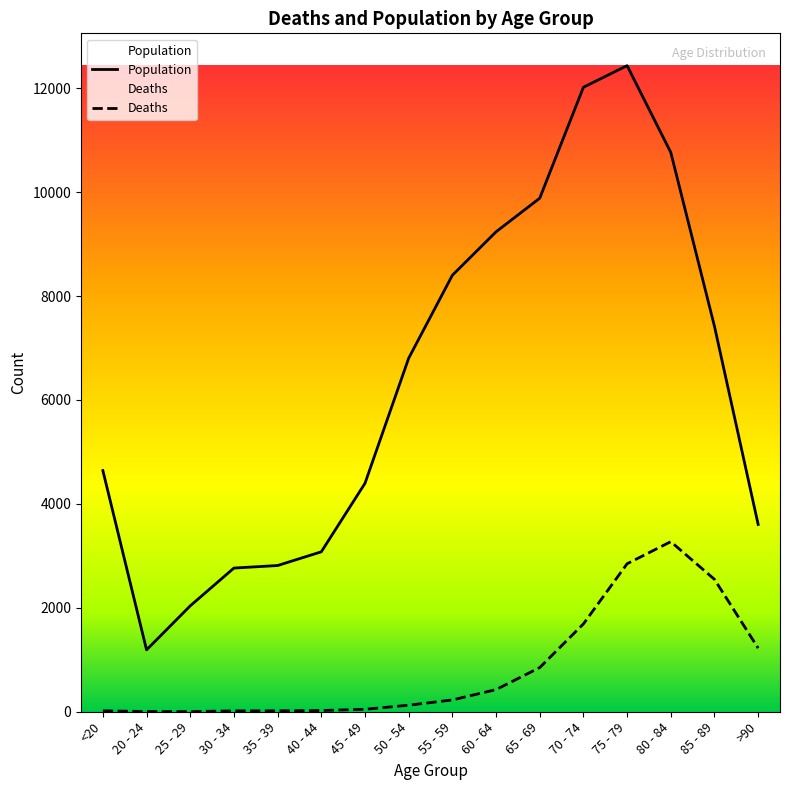

How many values in the Population series exceed 6803?

7